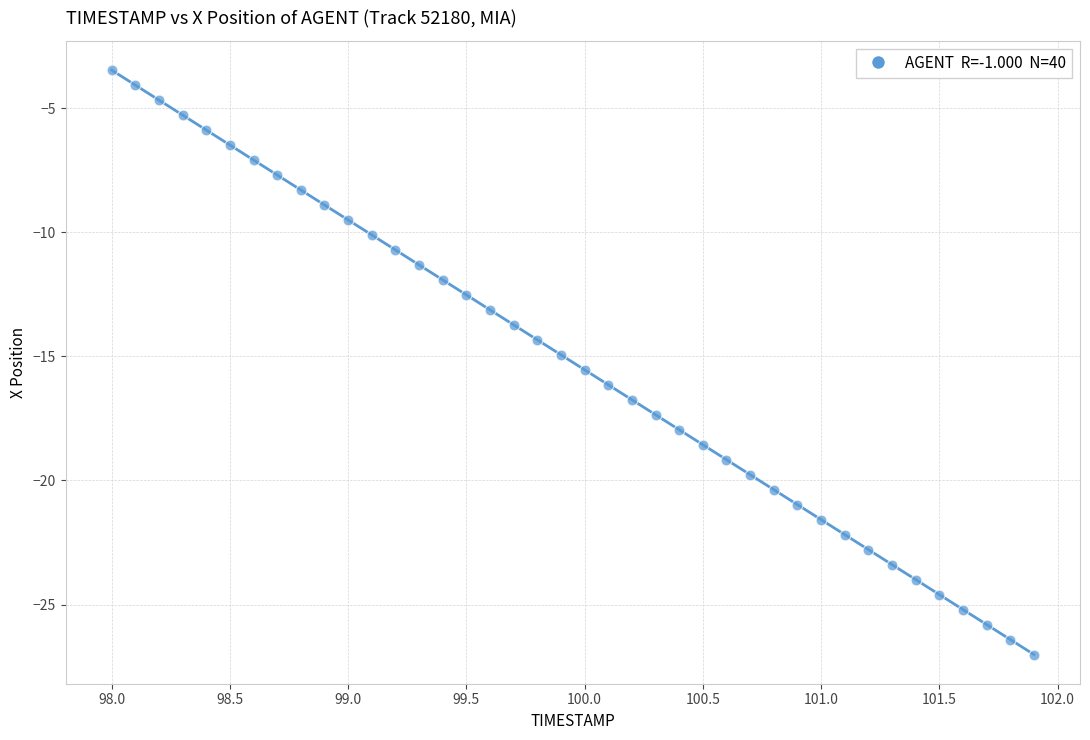

What is the range of Y values (max minus min)?

23.5